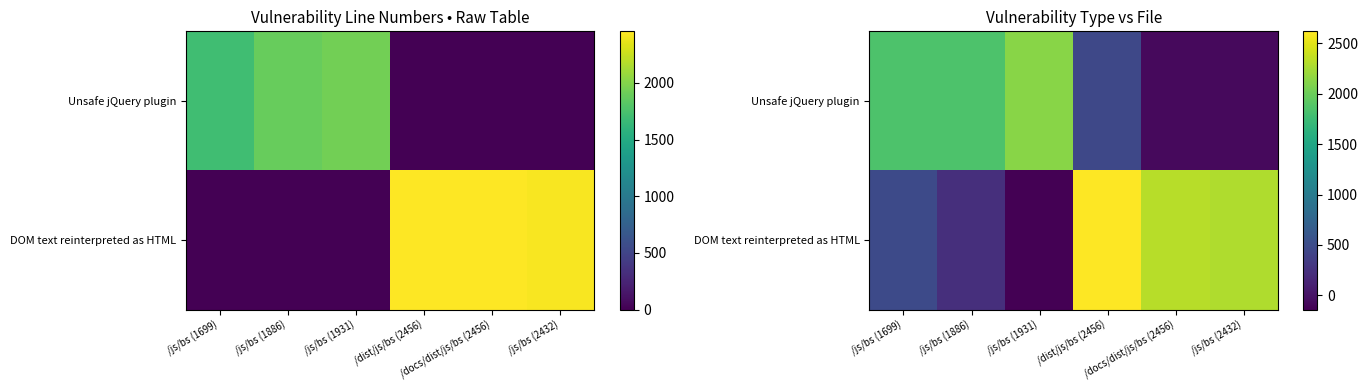

What is the difference between the highest and lowest values at /dist/js/bs (2456)?

2161.9